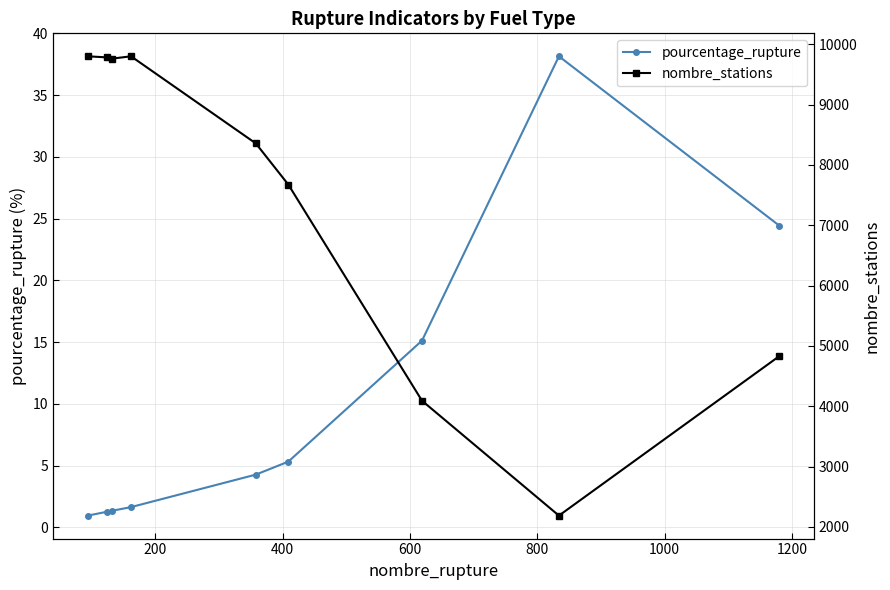

What is the value of the pourcentage_rupture point at the 6th from the left?

5.3